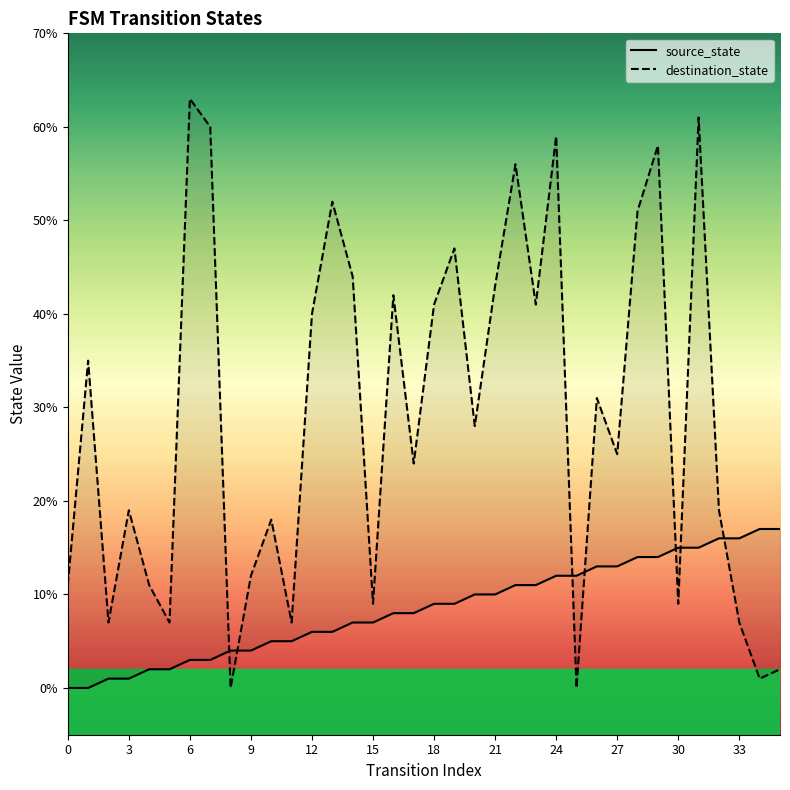

True or false: source_state and destination_state intersect in this chart.

True